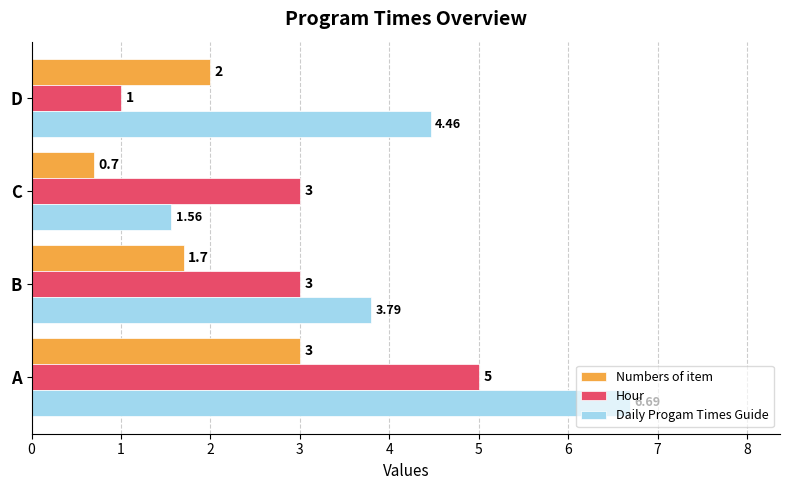

List the series in order of their peak value, highest first.

Daily Progam Times Guide, Hour, Numbers of item